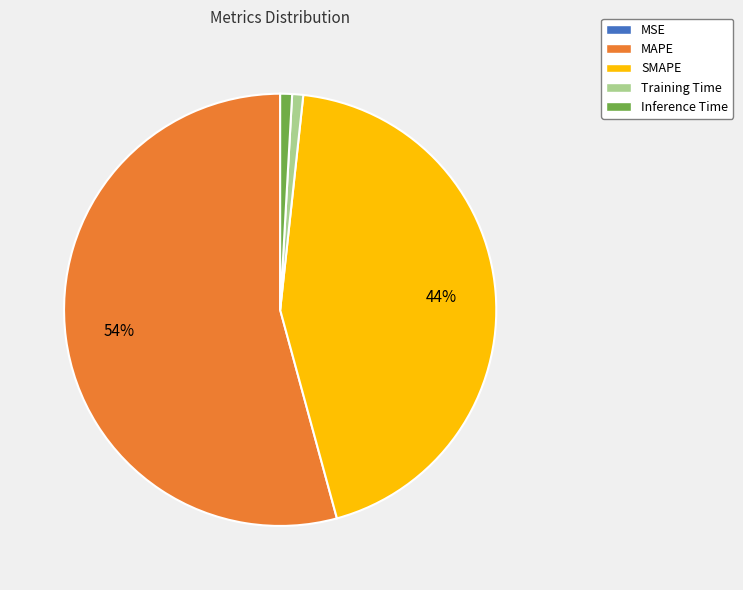

What is the largest slice in the pie chart?

MAPE